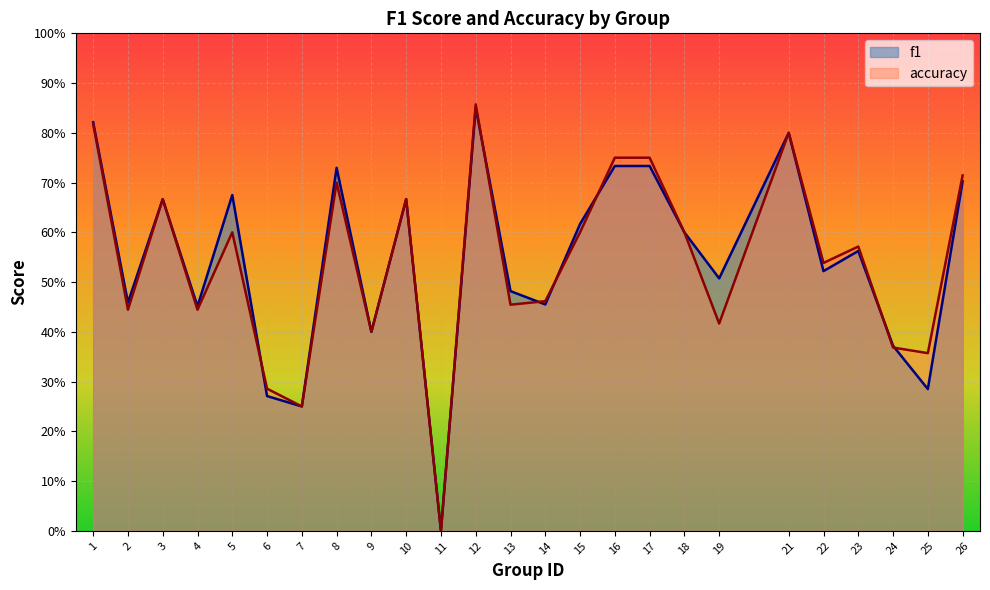

Is it true that accuracy equals 0.1 at 19?

False